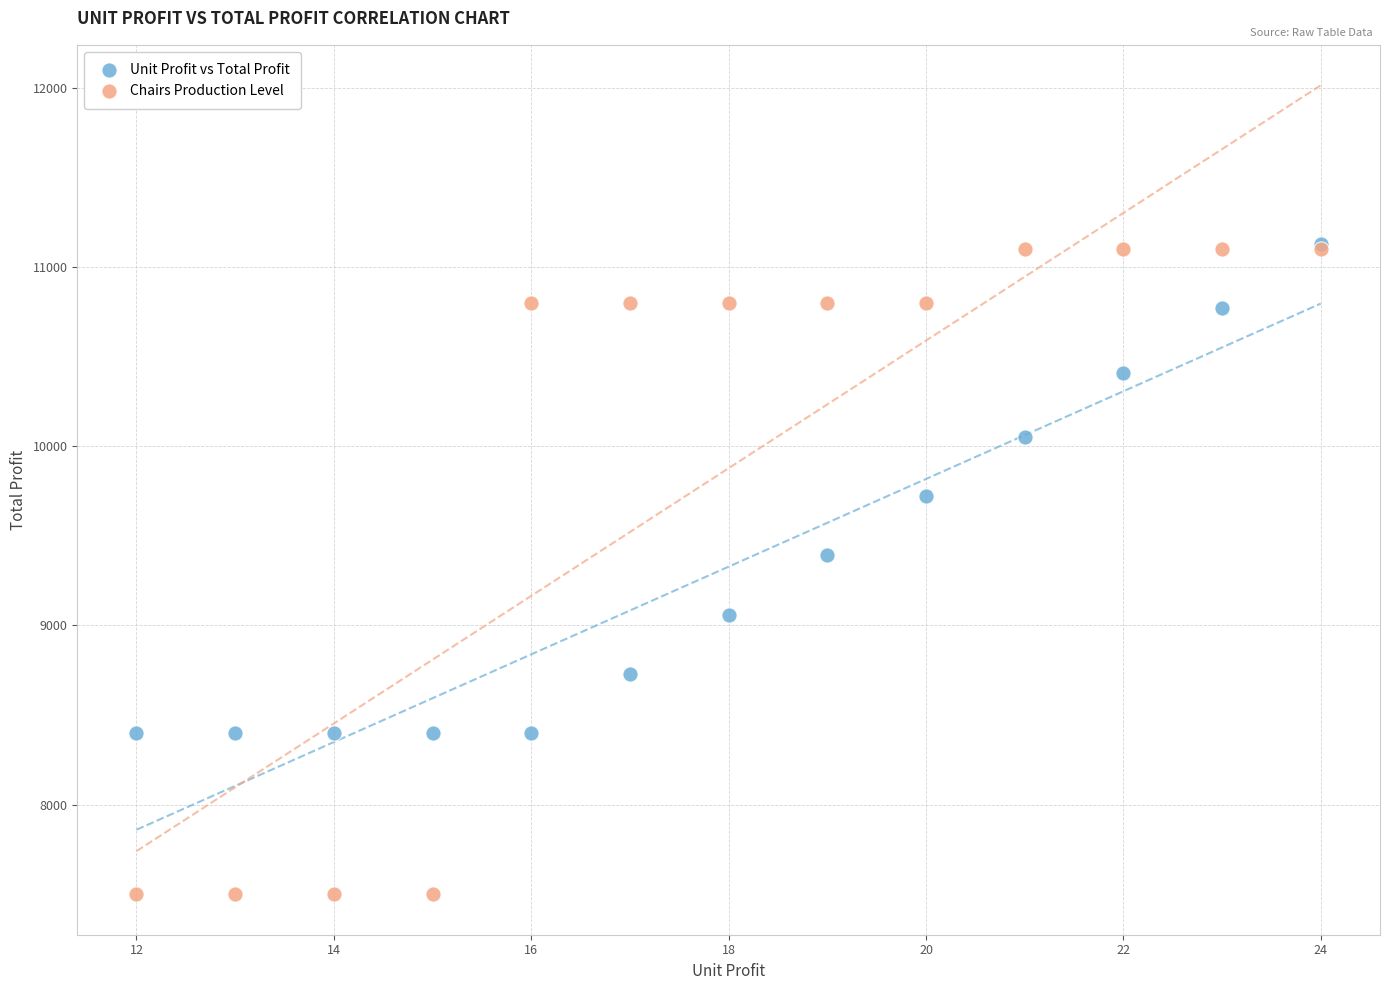

Across all series, what Y value is closest to 9315?

9390